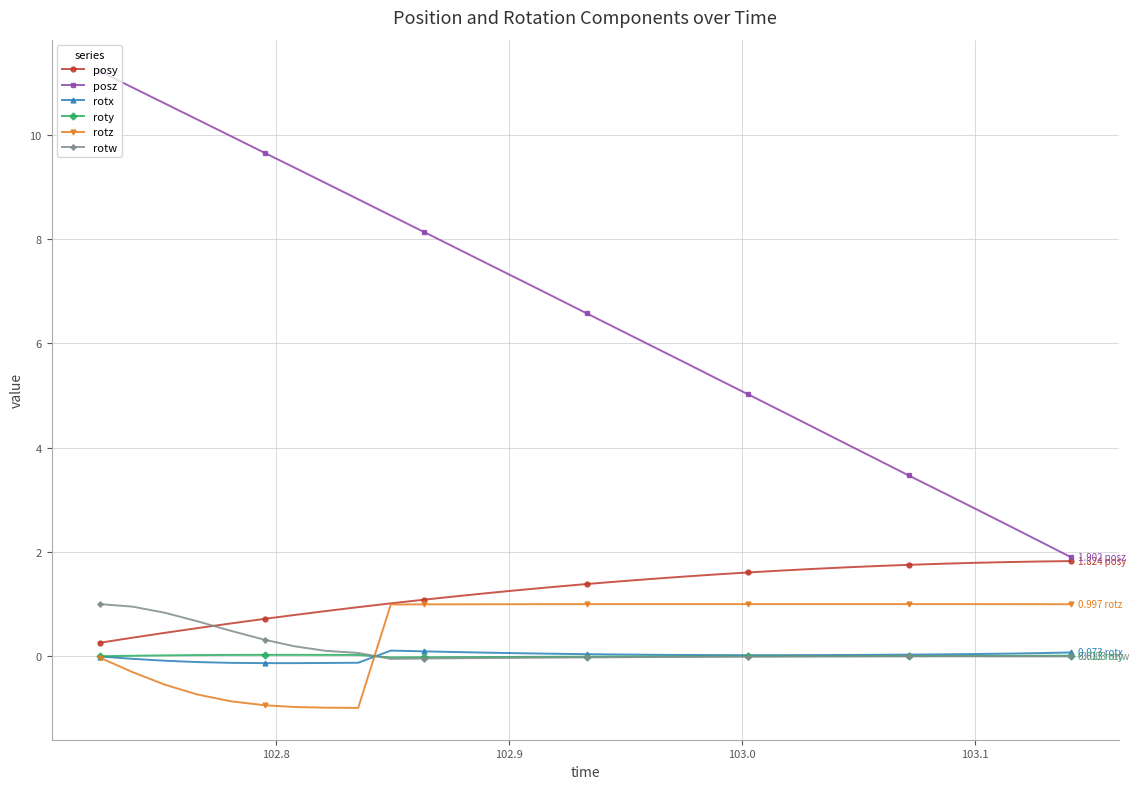

True or false: roty and posz cross at least once.

False